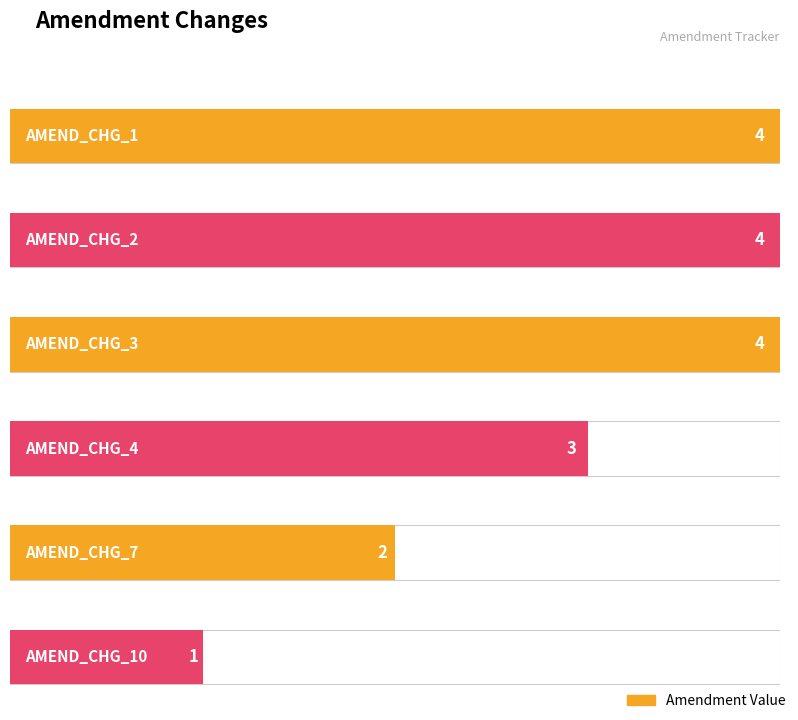

What is the difference between the maximum and minimum values?

3